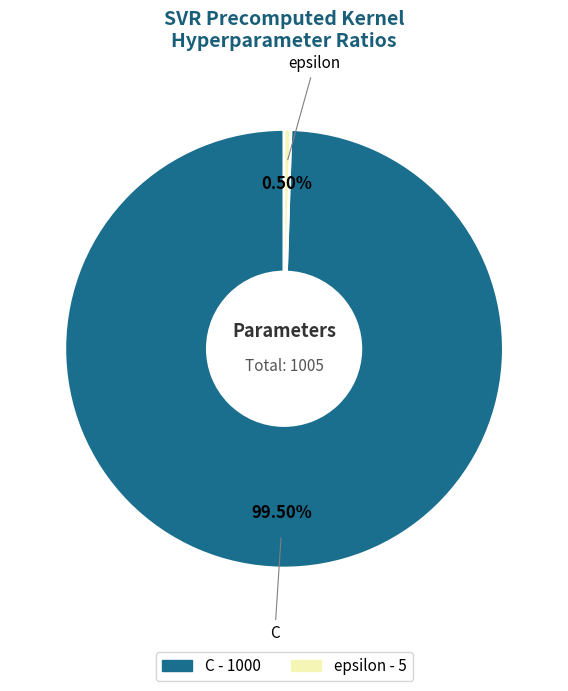

Between epsilon and C, which is larger?

C